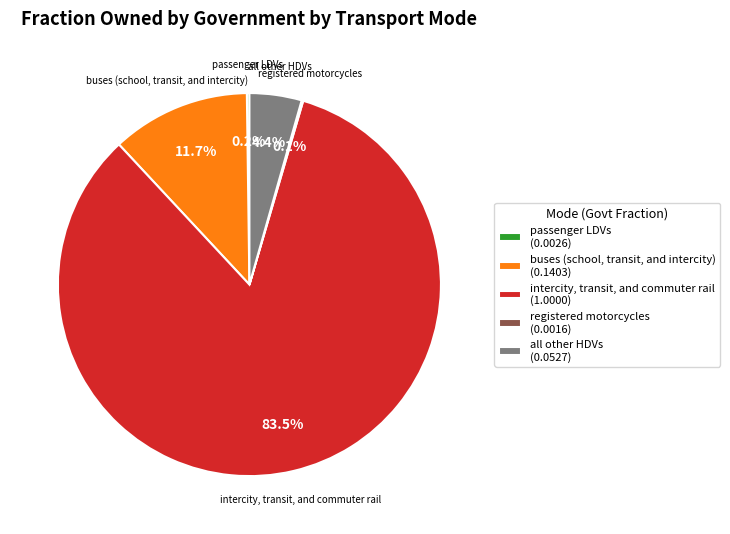

Approximately how many times larger is the value at all other HDVs (0.0527) compared to buses (school, transit, and intercity) (0.1403)?

0.4